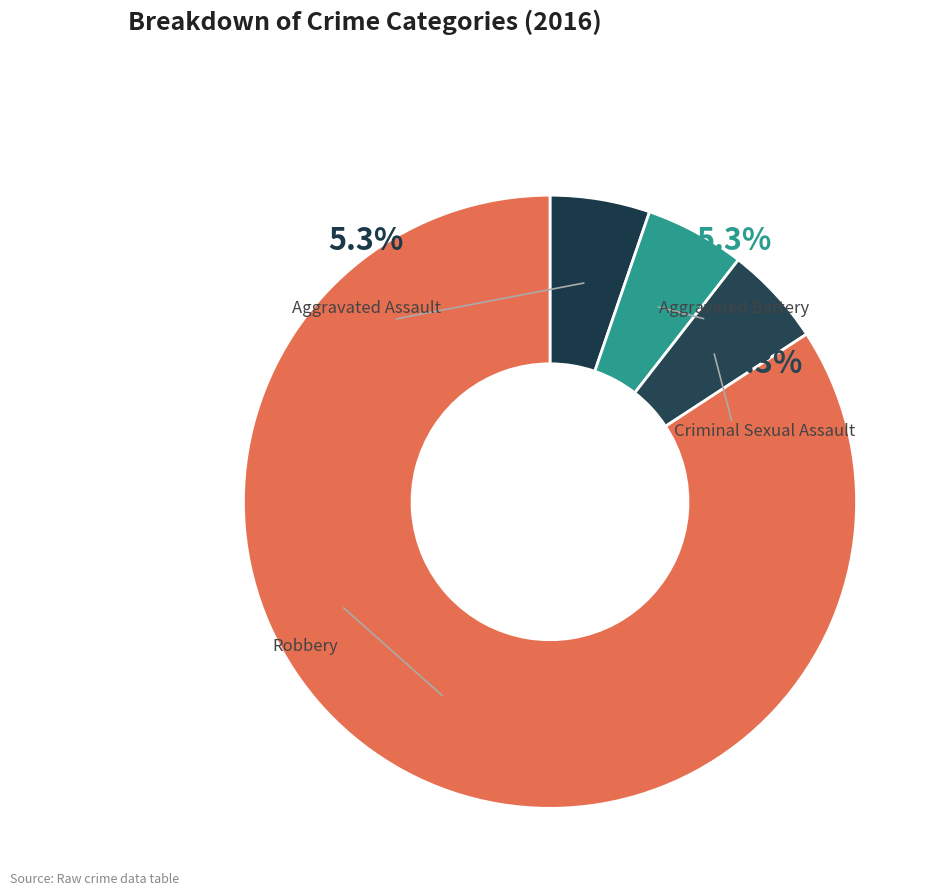

Which has a higher value, Aggravated Assault or Criminal Sexual Assault?

Aggravated Assault